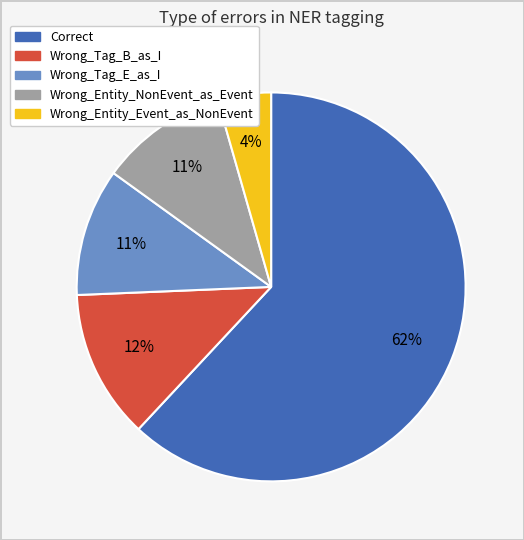

The Wrong_Tag_E_as_I slice represents 11% of the pie. True or false?

True